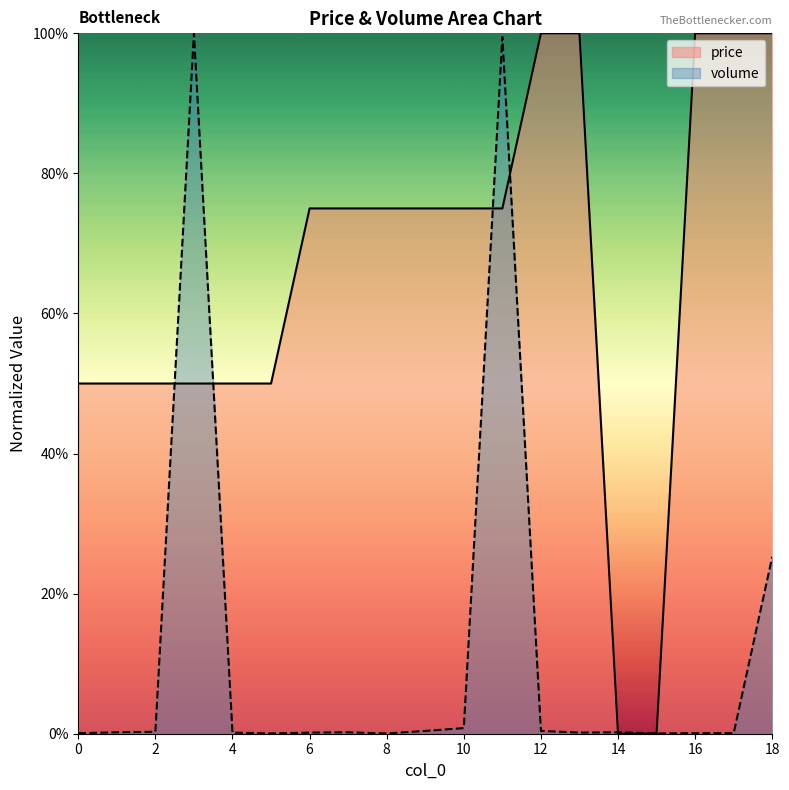

Reading left to right, extract all data points from this chart.

volume: 0.0	0.0	0.0	1.0	0.0	0.0	0.0	0.0	0.0	0.0	0.0	1.0	0.0	0.0	0.0	0.0	0.0	0.0	0.3
price: 0.5	0.5	0.5	0.5	0.5	0.5	0.7	0.7	0.7	0.7	0.7	0.7	1.0	1.0	0.0	0.0	1.0	1.0	1.0